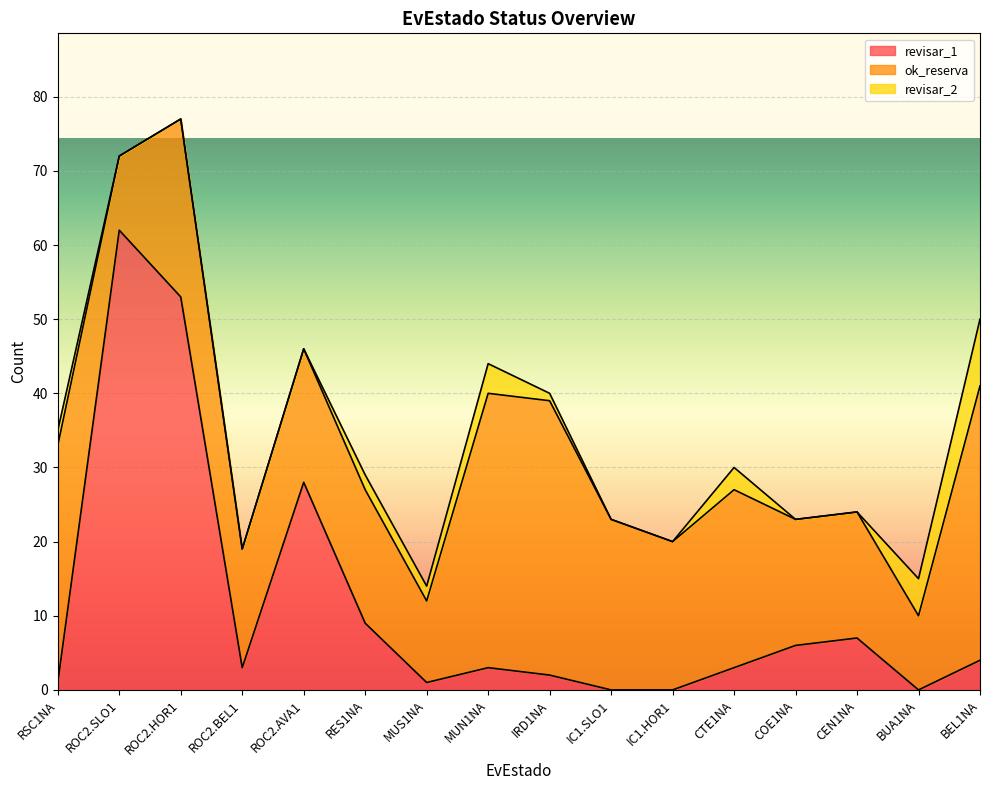

What is the difference between the maximum and second lowest values in the ok_reserva series?

27